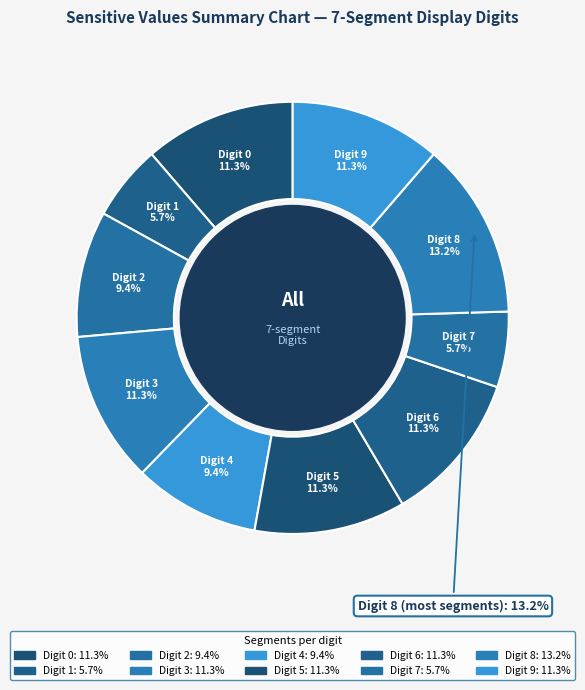

How many segments does this pie chart have?

10